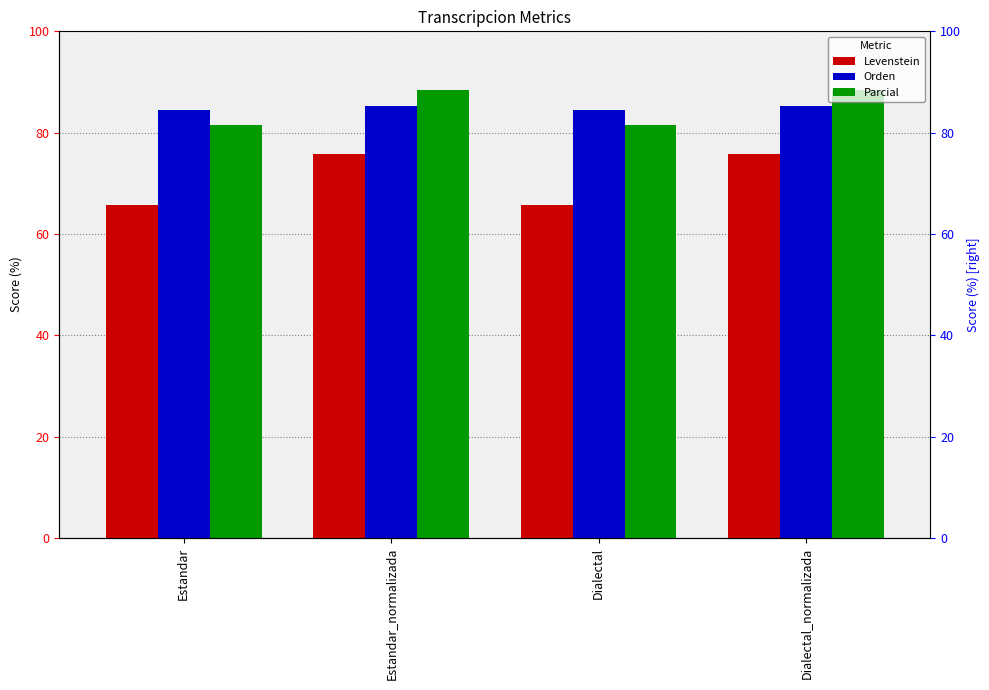

The Parcial series shows 88.5 at Estandar_normalizada. True or false?

True